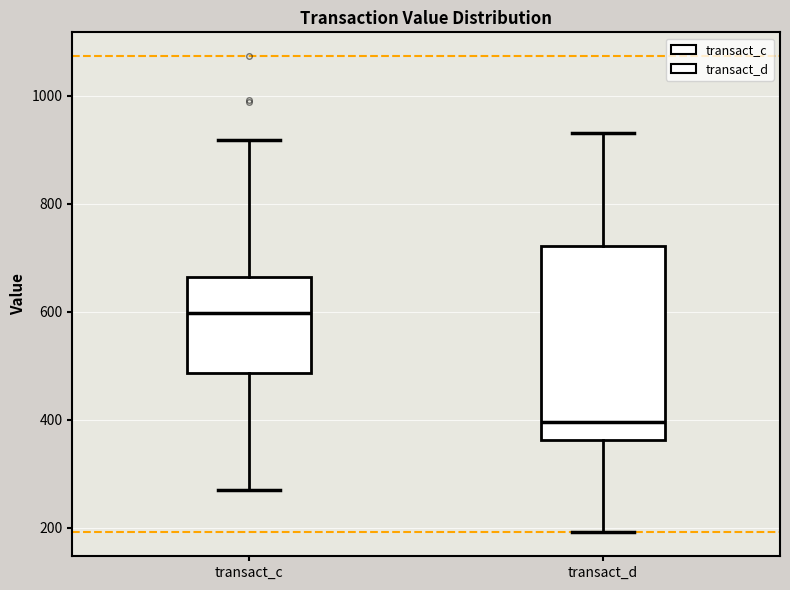

Which box's median line is the lowest?

transact_d